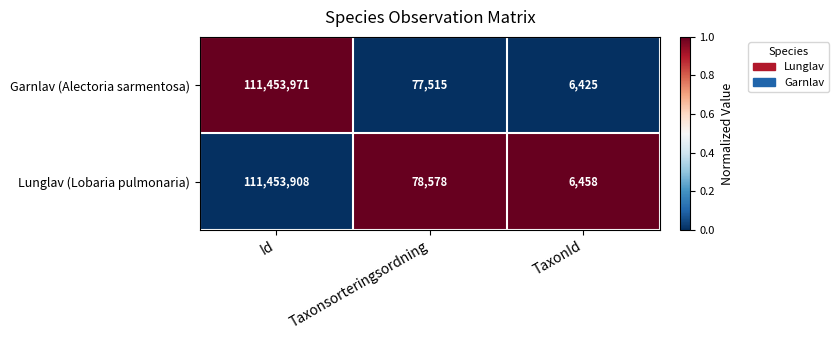

At which category is the sum across all series the highest?

Id